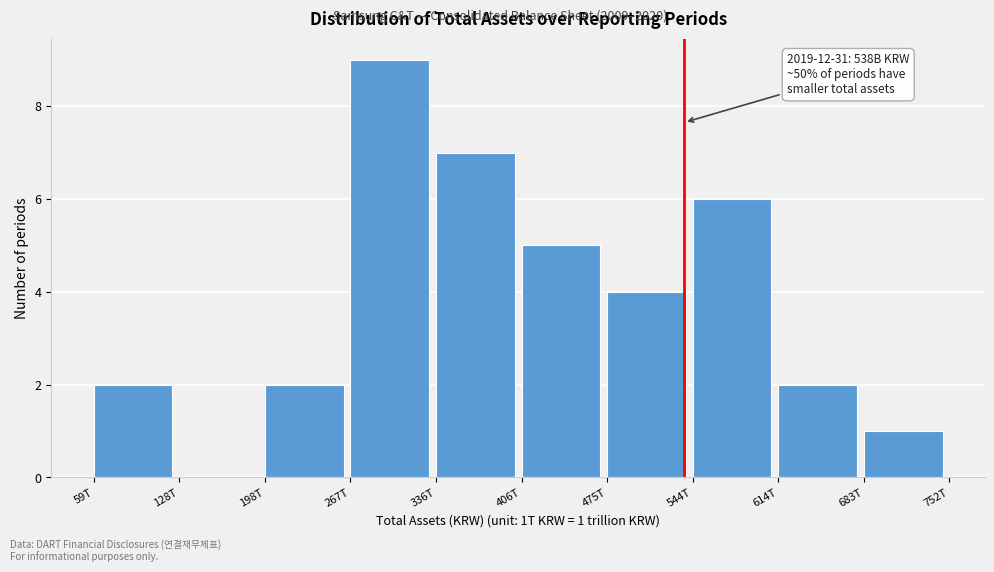

Reading left to right, transcribe all the data shown in this chart.

59T=2	128T=0	198T=2	267T=9	336T=7	406T=5	475T=4	544T=6	614T=2	683T=1